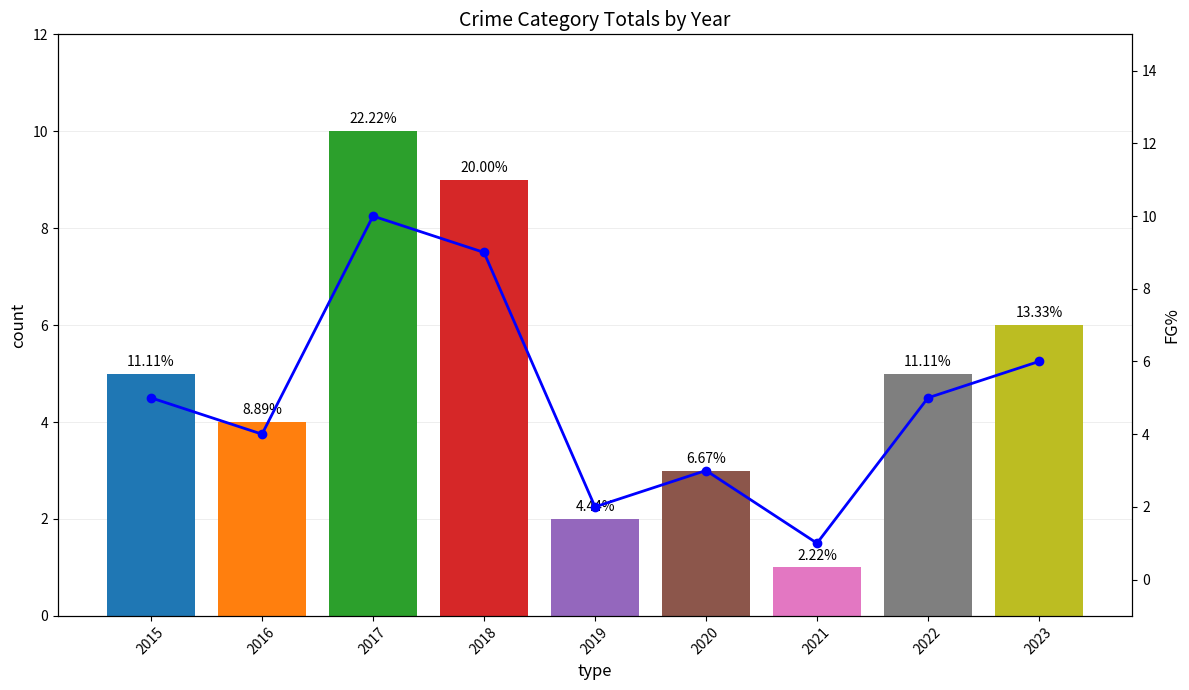

Where does the trend line series first go above 5?

2017